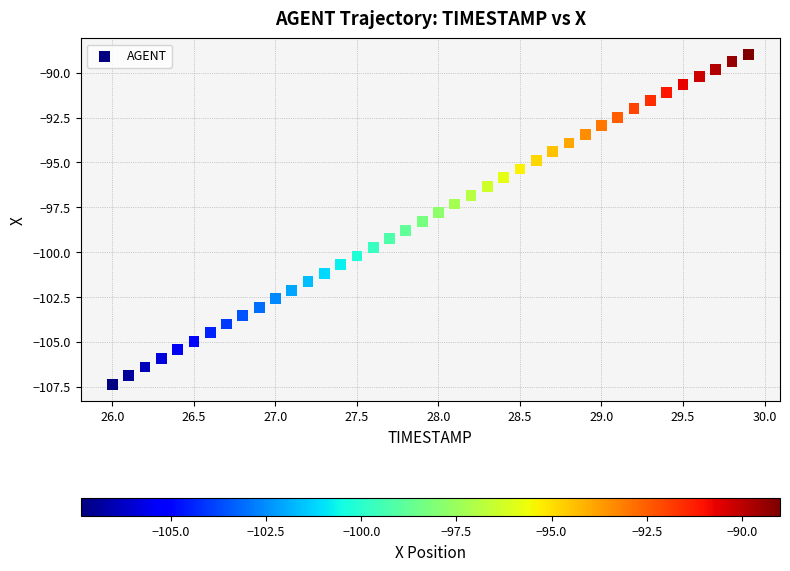

What is the range of X values (max minus min)?

3.9